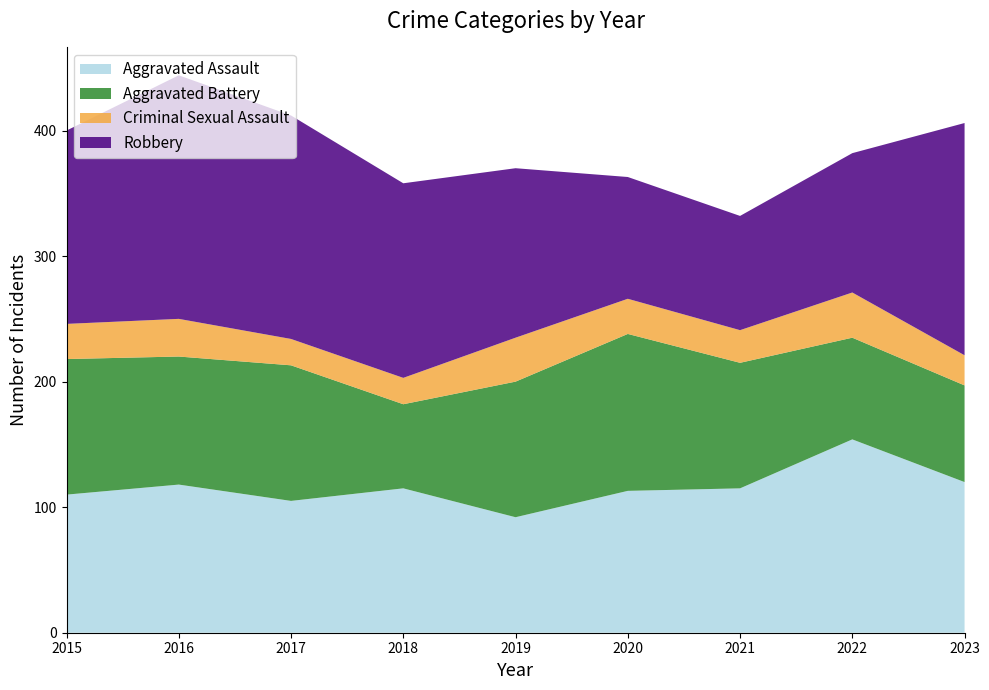

Reading left to right, list all the values displayed in this chart.

Aggravated Assault: 110	118	105	115	92	113	115	154	120
Aggravated Battery: 108	102	108	67	108	125	100	81	77
Criminal Sexual Assault: 28	30	21	21	35	28	26	36	24
Robbery: 154	194	178	155	135	97	91	111	185